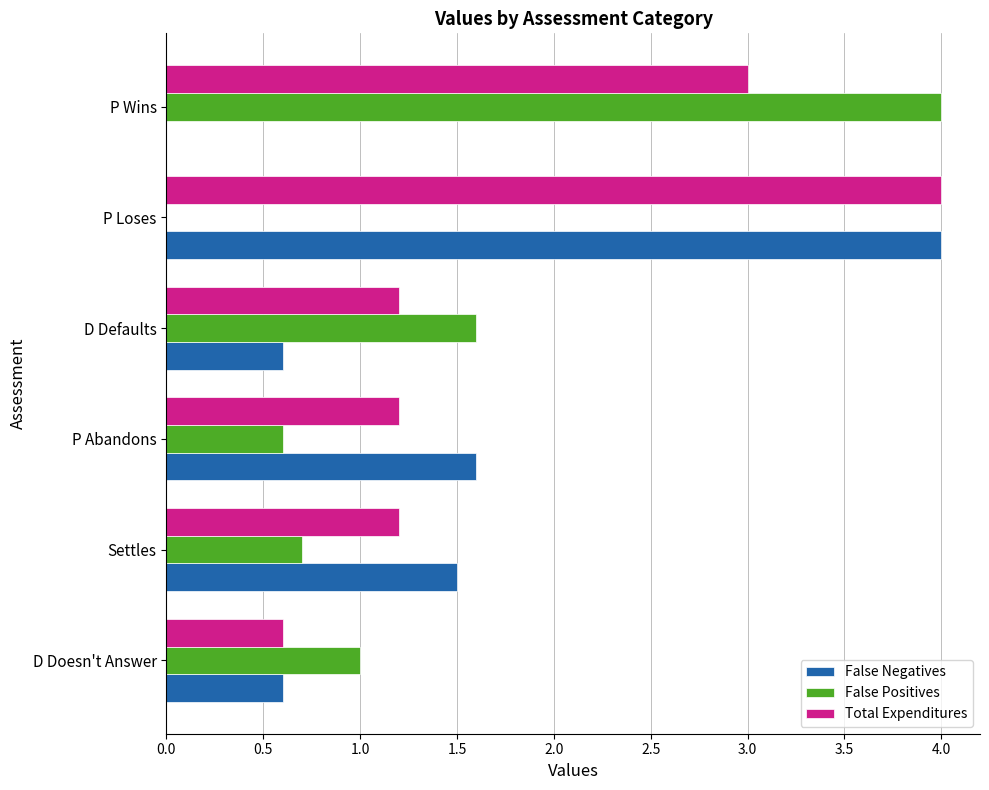

True or false: Total Expenditures has a value of 1.2 at D Defaults.

True